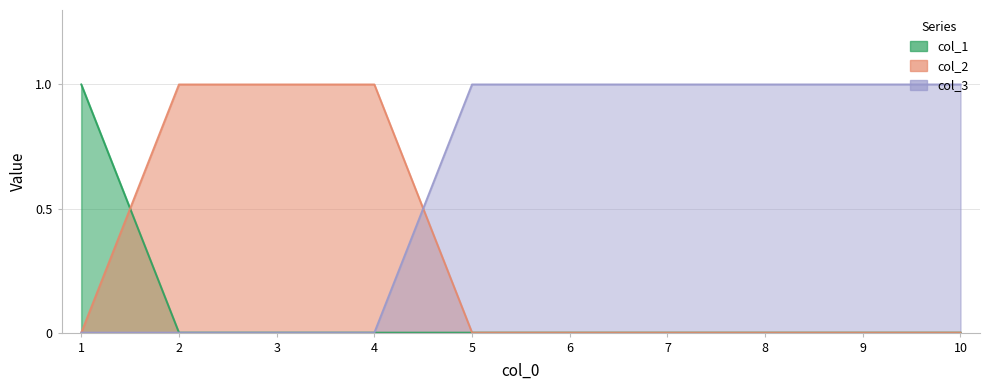

What is the difference between the maximum and minimum values in the col_2 series?

1